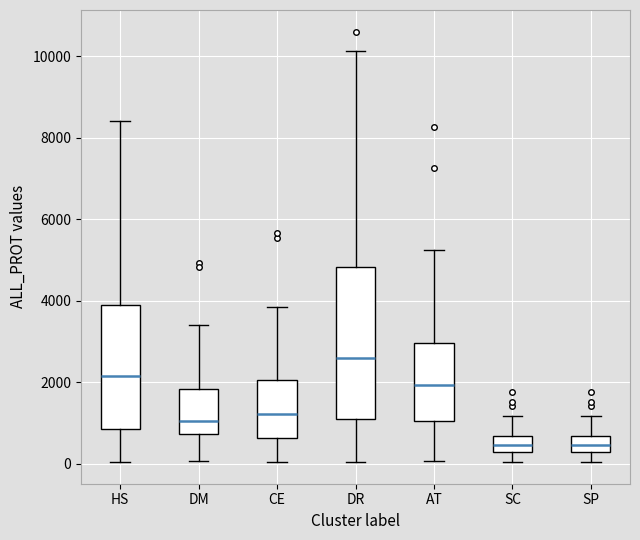

Reading left to right, transcribe this box plot: for each box, give where its median line is, the range the box spans, and where its two whiskers end, as read against the y-axis. The values are not printed on the chart, so give them approximately, as read against the axis.

HS: median 2200, box 800 to 3800, whiskers 0 to 8400
DM: median 1000, box 800 to 1800, whiskers 0 to 3400
CE: median 1200, box 600 to 2000, whiskers 0 to 3800
DR: median 2600, box 1000 to 4800, whiskers 0 to 10200
AT: median 2000, box 1000 to 3000, whiskers 0 to 5200
SC: median 400, box 200 to 600, whiskers 0 to 1200
SP: median 400, box 200 to 600, whiskers 0 to 1200